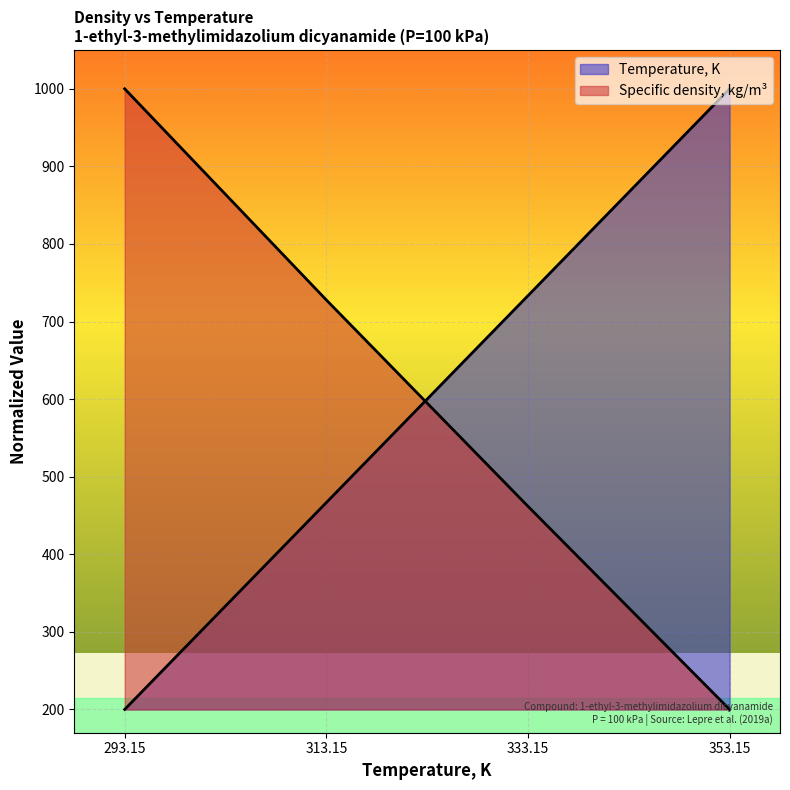

What is the sum of the Temperature, K values at 333.15 and 293.15?

933.3